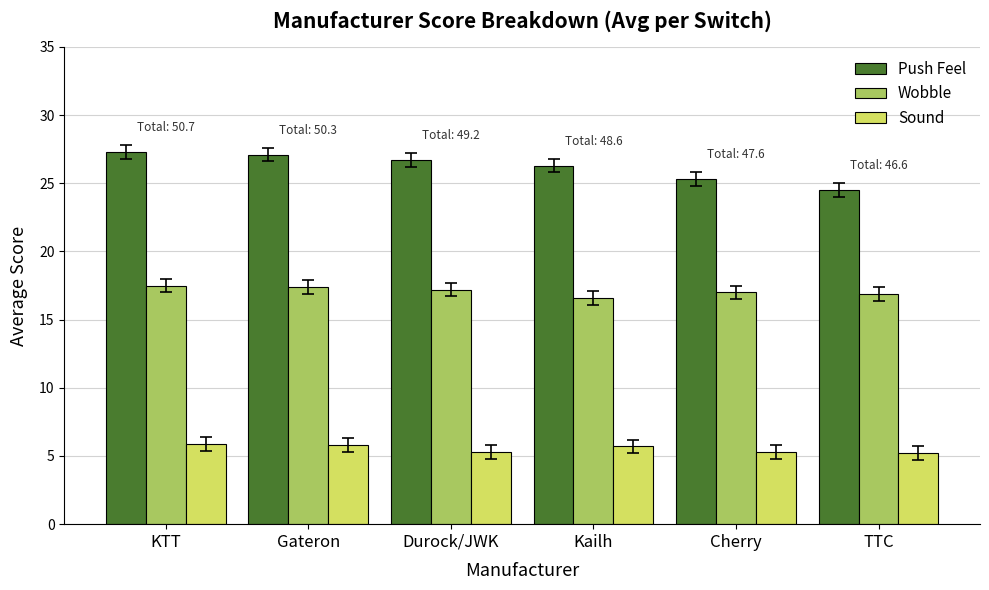

Is the value of Sound at Cherry greater than the value of Push Feel at TTC?

No